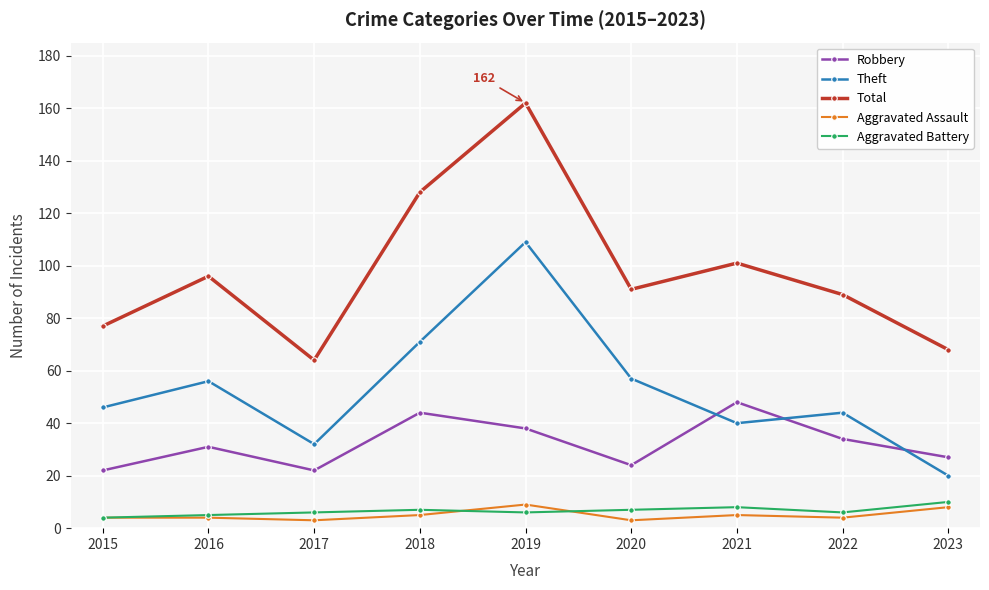

How many lines are shown in the chart?

5